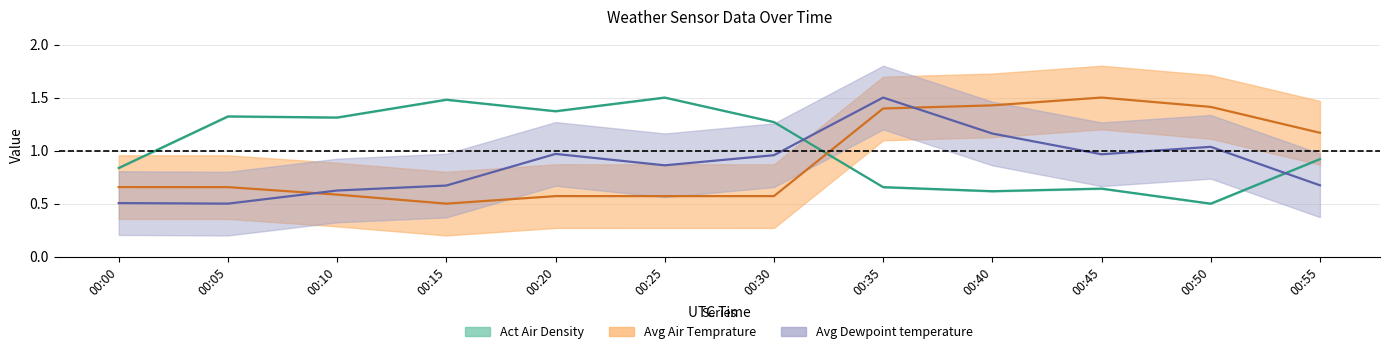

Reading left to right, what are all the values shown in this chart?

Act Air Density (center): 0.8	1.3	1.3	1.5	1.4	1.5	1.3	0.7	0.6	0.6	0.5	0.9
Avg Air Temprature (center): 0.7	0.7	0.6	0.5	0.6	0.6	0.6	1.4	1.4	1.5	1.4	1.2
Avg Dewpoint temperature (center): 0.5	0.5	0.6	0.7	1.0	0.9	1.0	1.5	1.2	1.0	1.0	0.7